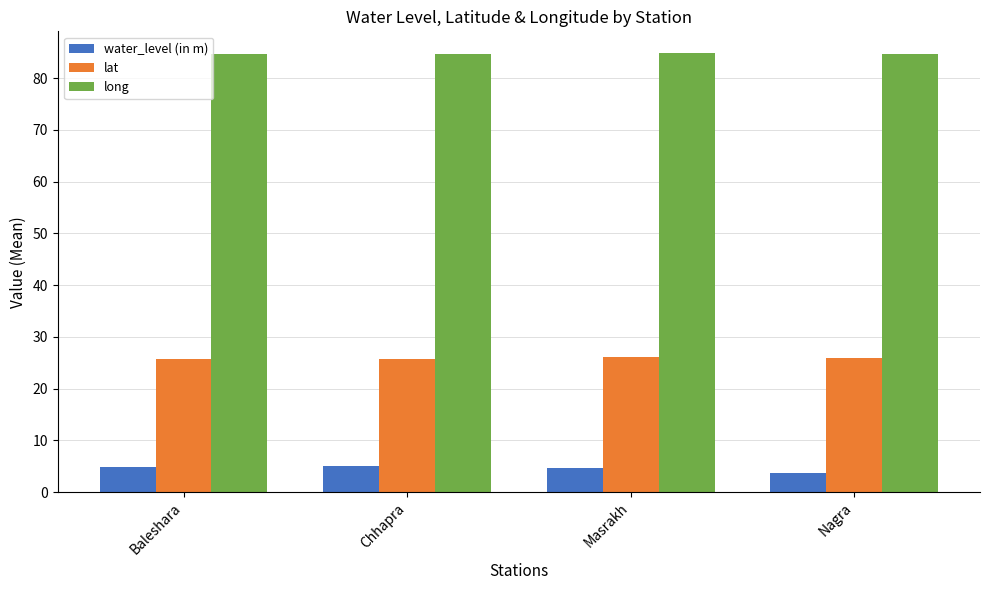

Is the value of water_level (in m) at Chhapra greater than the value of lat at Baleshara?

No